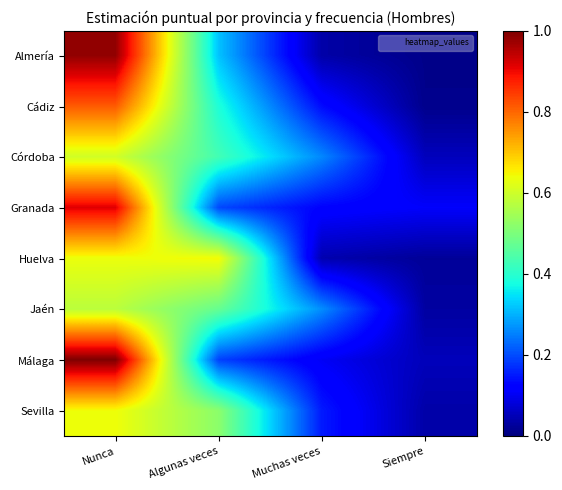

What is the total value across all series at Nunca?

6.2